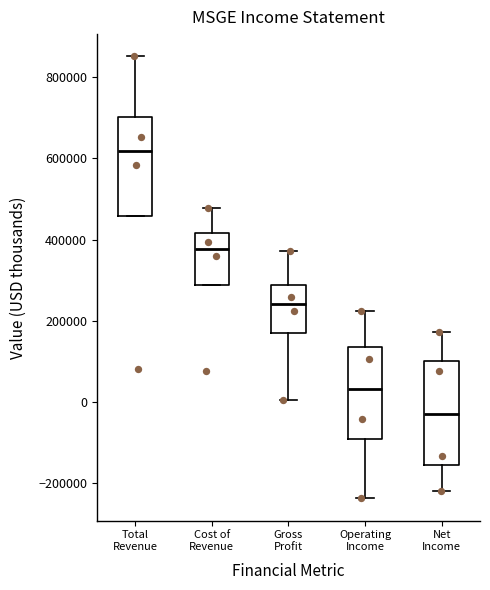

Where is the upper edge of the box for Operating Income on the y-axis? The values are not printed on the chart, so give them approximately, as read against the axis.

140000